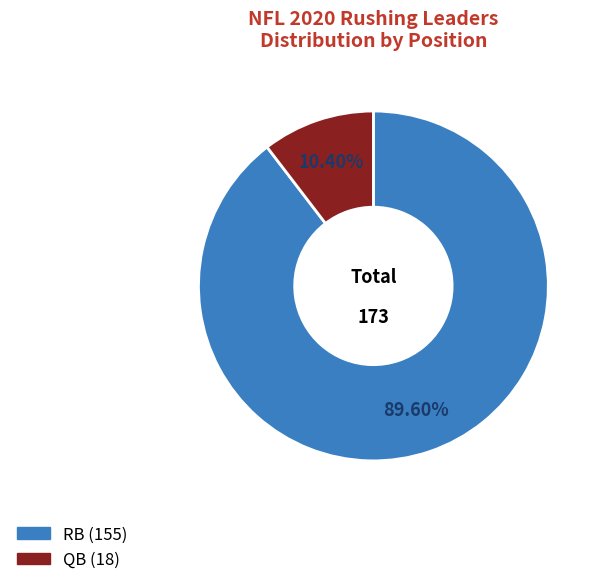

Which category has the biggest portion of the pie?

RB